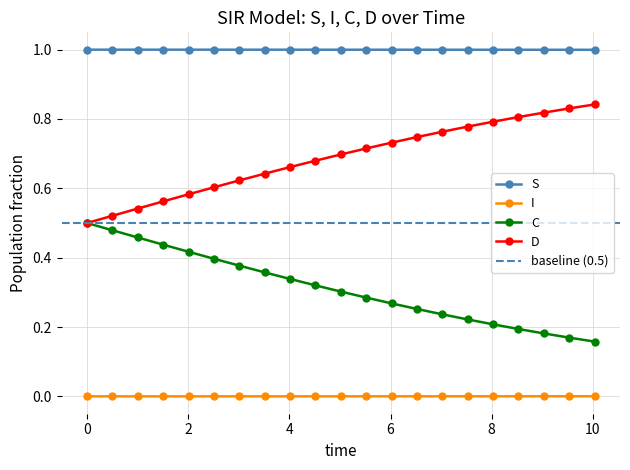

True or false: S and C intersect in this chart.

False